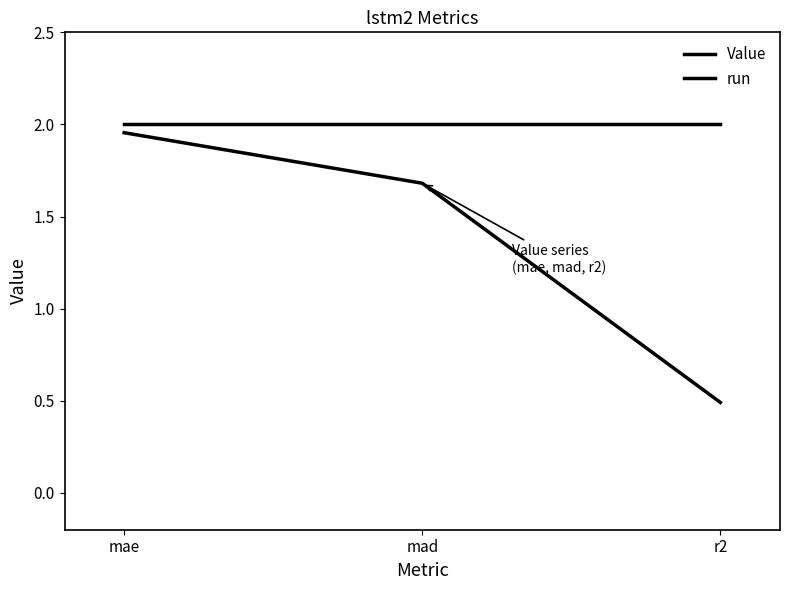

How many values in the Value series exceed 1?

2